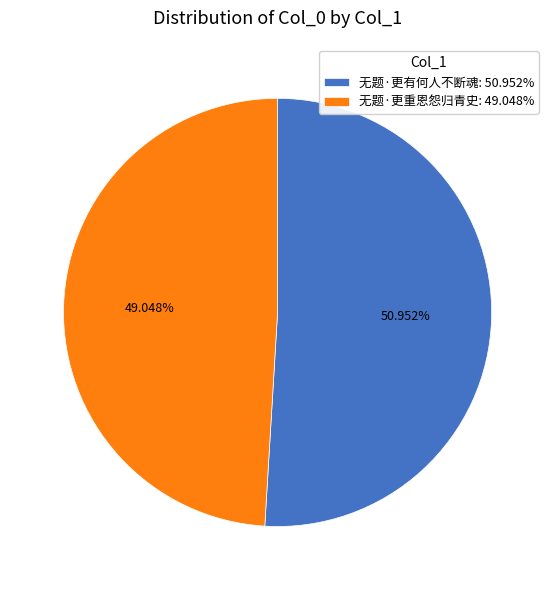

Which slice is the largest?

无题·更有何人不断魂